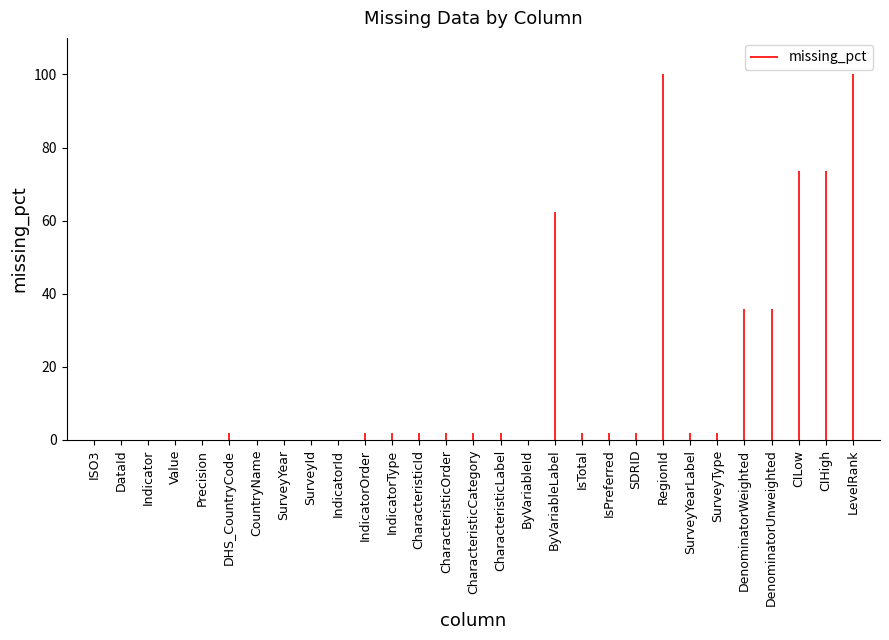

Reading left to right, what are all the values shown in this chart?

ISO3=0.0	DataId=0.0	Indicator=0.0	Value=0.0	Precision=0.0	DHS_CountryCode=1.9	CountryName=0.0	SurveyYear=0.0	SurveyId=0.0	IndicatorId=0.0	IndicatorOrder=1.9	IndicatorType=1.9	CharacteristicId=1.9	CharacteristicOrder=1.9	CharacteristicCategory=1.9	CharacteristicLabel=1.9	ByVariableId=0.0	ByVariableLabel=62.3	IsTotal=1.9	IsPreferred=1.9	SDRID=1.9	RegionId=100.0	SurveyYearLabel=1.9	SurveyType=1.9	DenominatorWeighted=35.9	DenominatorUnweighted=35.9	CILow=73.6	CIHigh=73.6	LevelRank=100.0